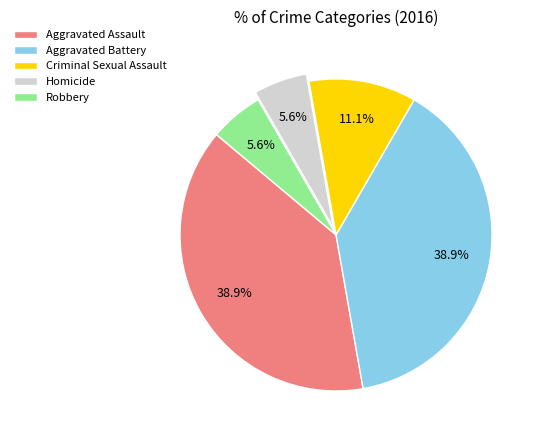

True or false: Aggravated Assault accounts for 39% of the total.

True